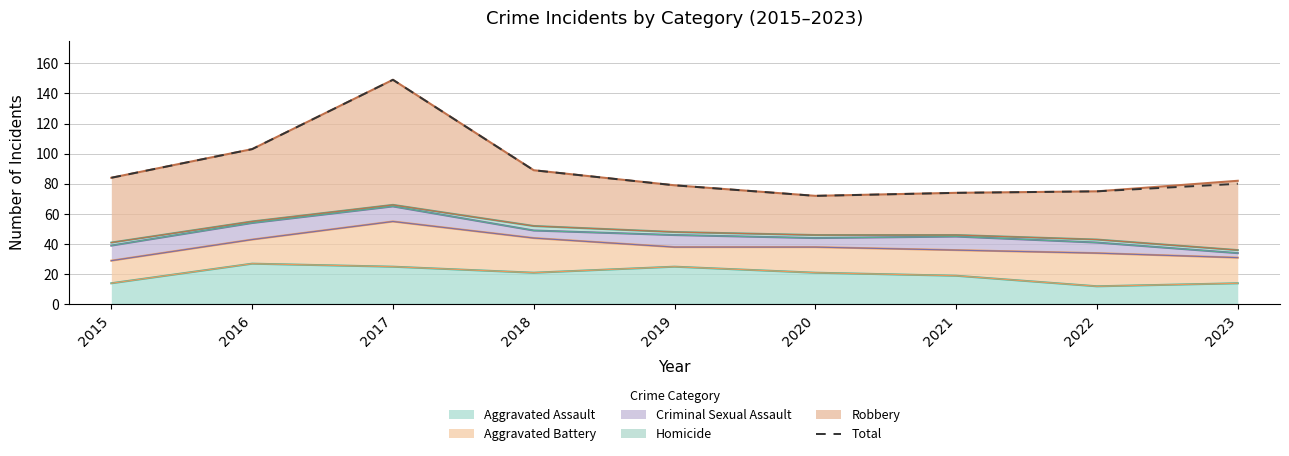

How many data points are less than 80?

4